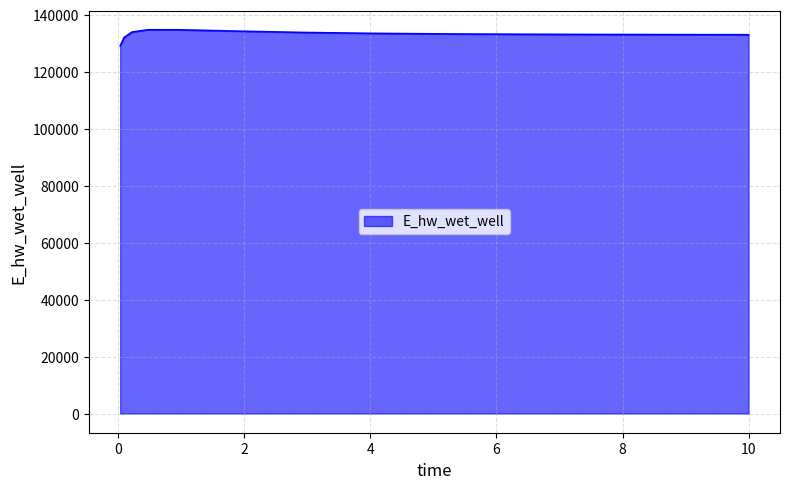

What is the difference between the maximum and minimum values?

5646.5